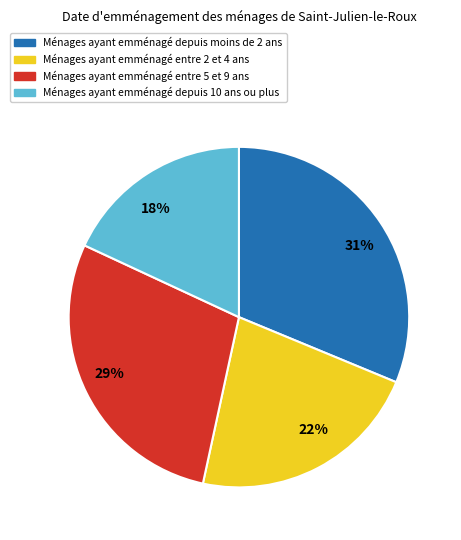

Is it true that 18% is 32% of the pie?

False